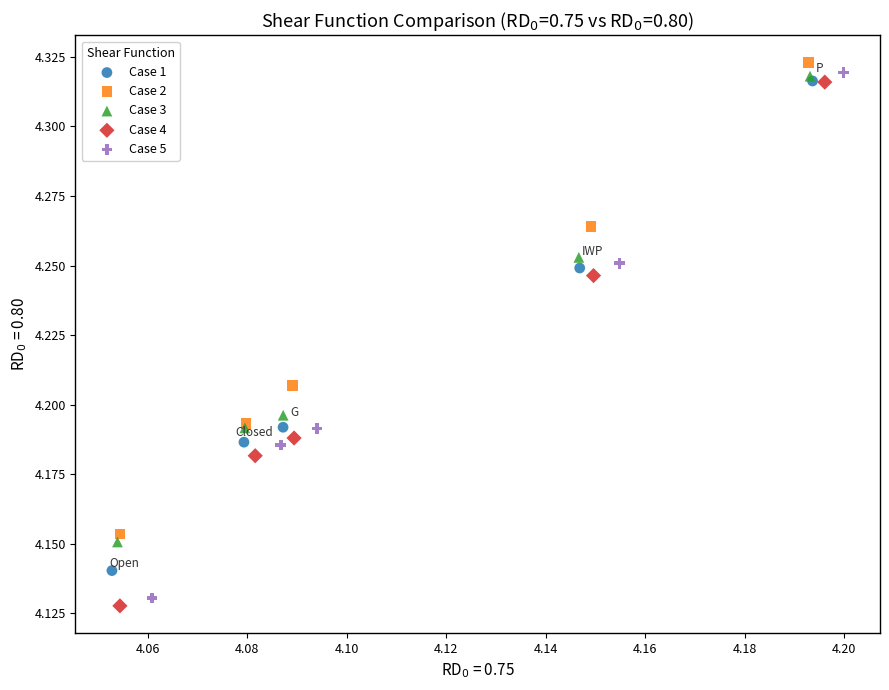

Which series has the widest spread of Y values?

Case 5